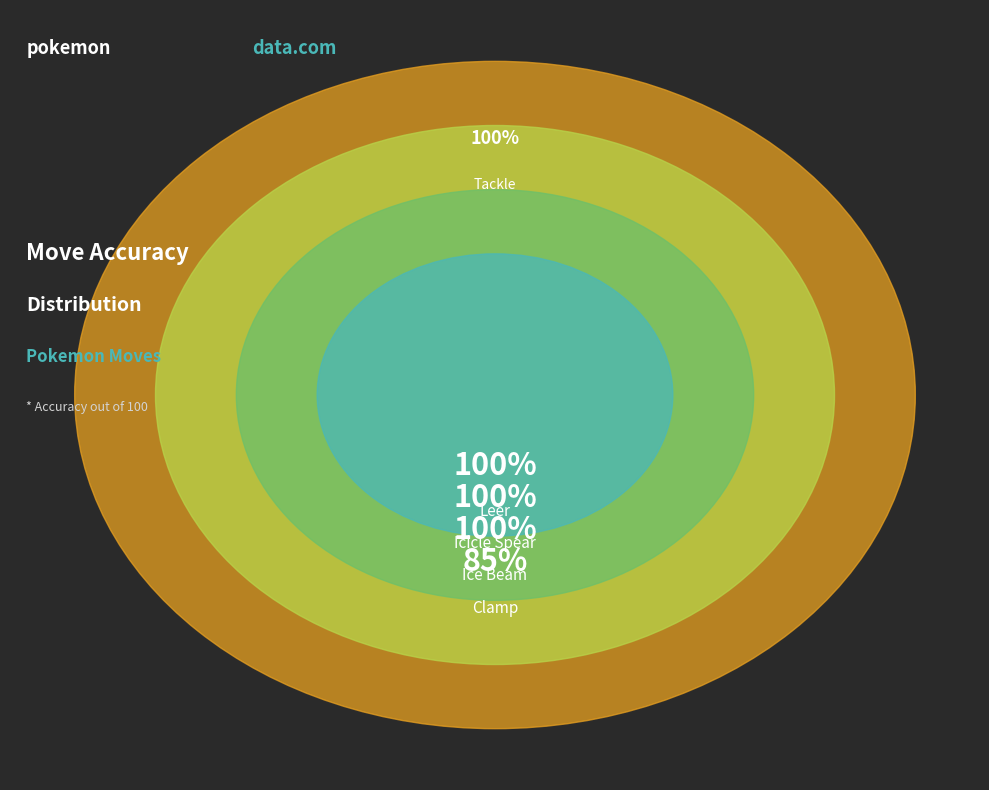

Rank the categories by value from highest to lowest.

Ice Beam, Icicle Spear, Leer, Tackle, Clamp